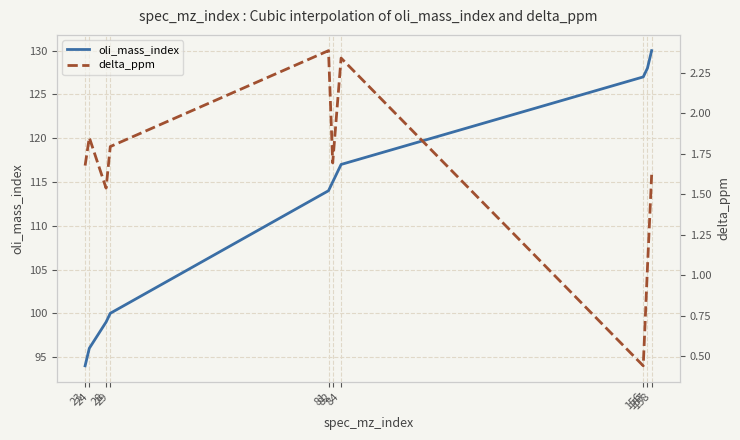

Which category has the lowest value in the oli_mass_index series?

23